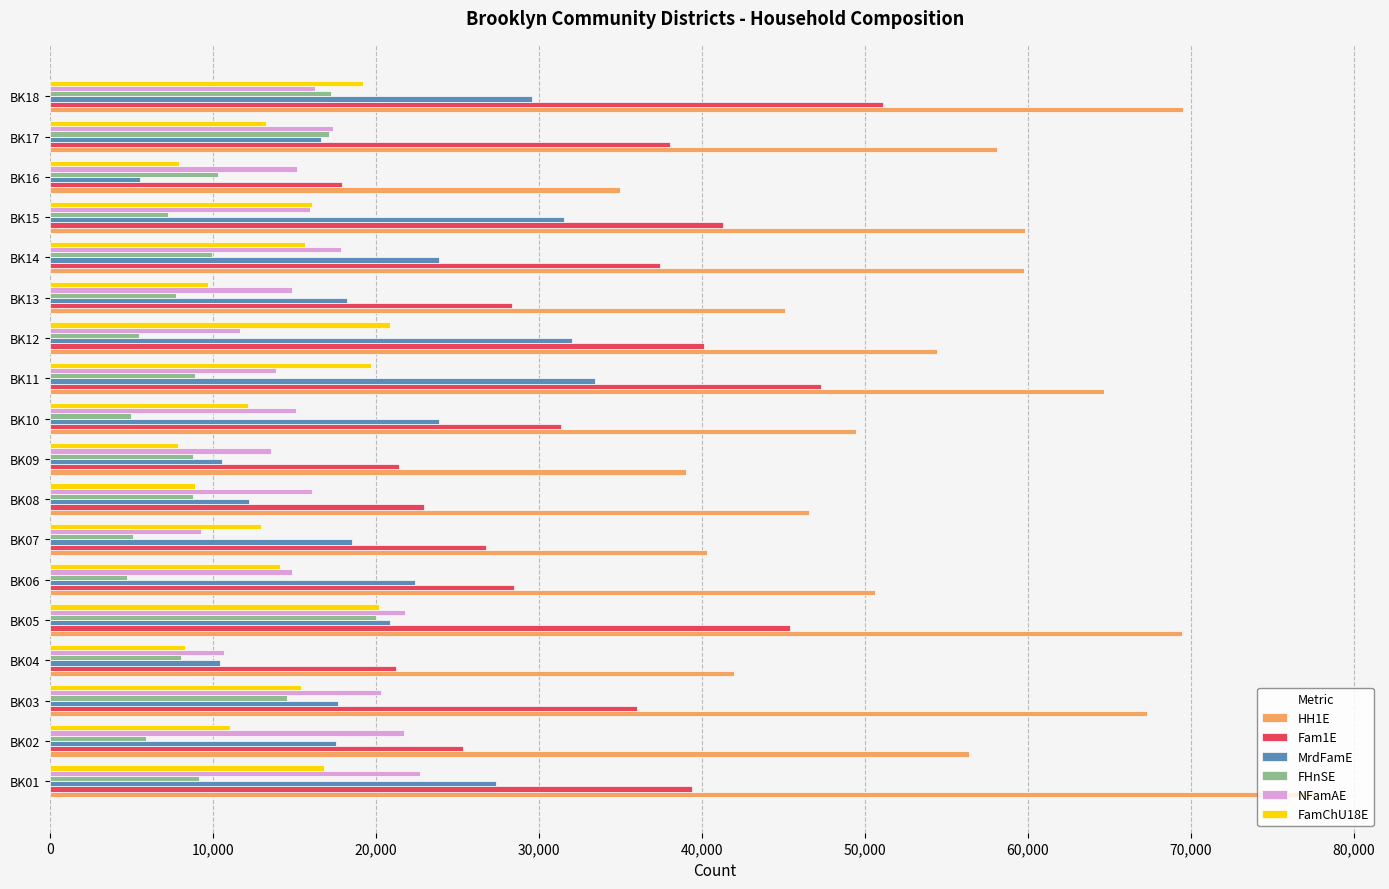

What is the total value across all series at BK02?

137905